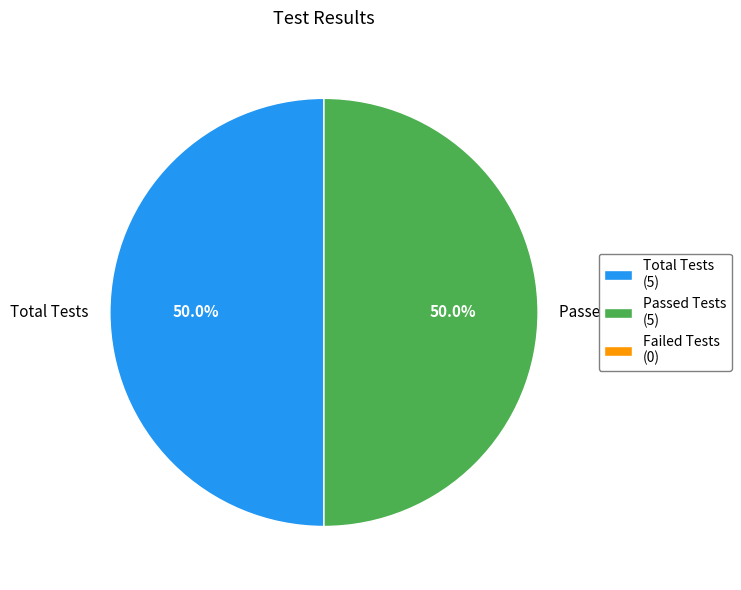

Approximately how many times larger is the value at Total Tests compared to Passed Tests?

1.0